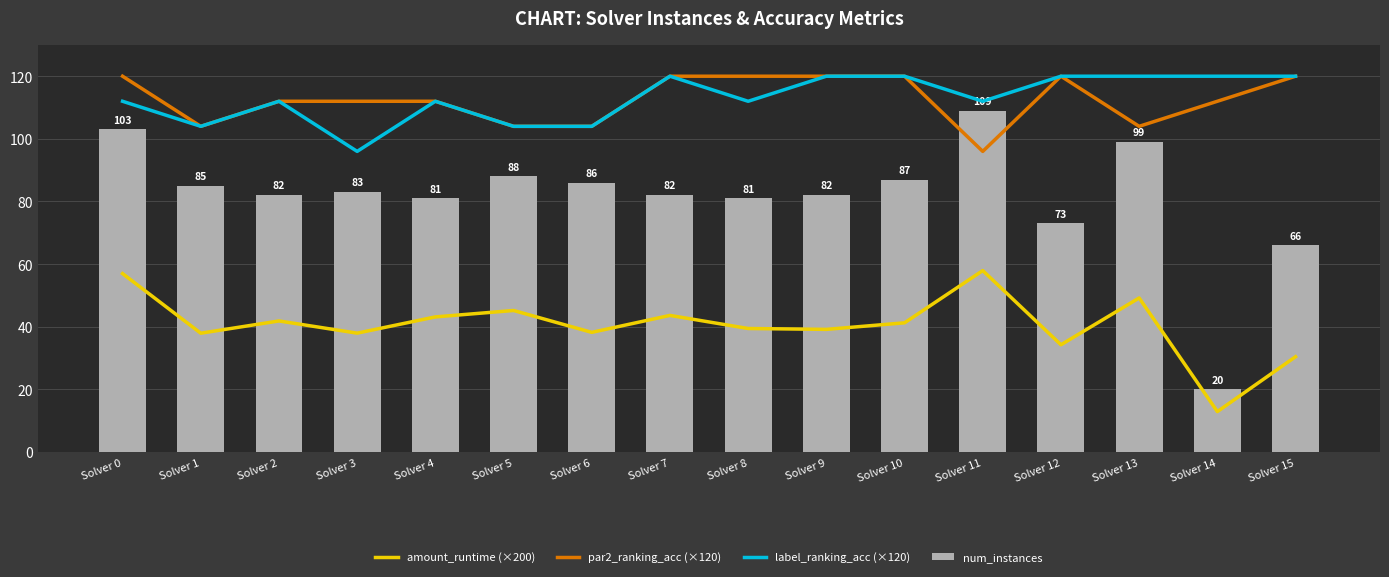

What is the spread (max minus min) of values at Solver 14?

107.1